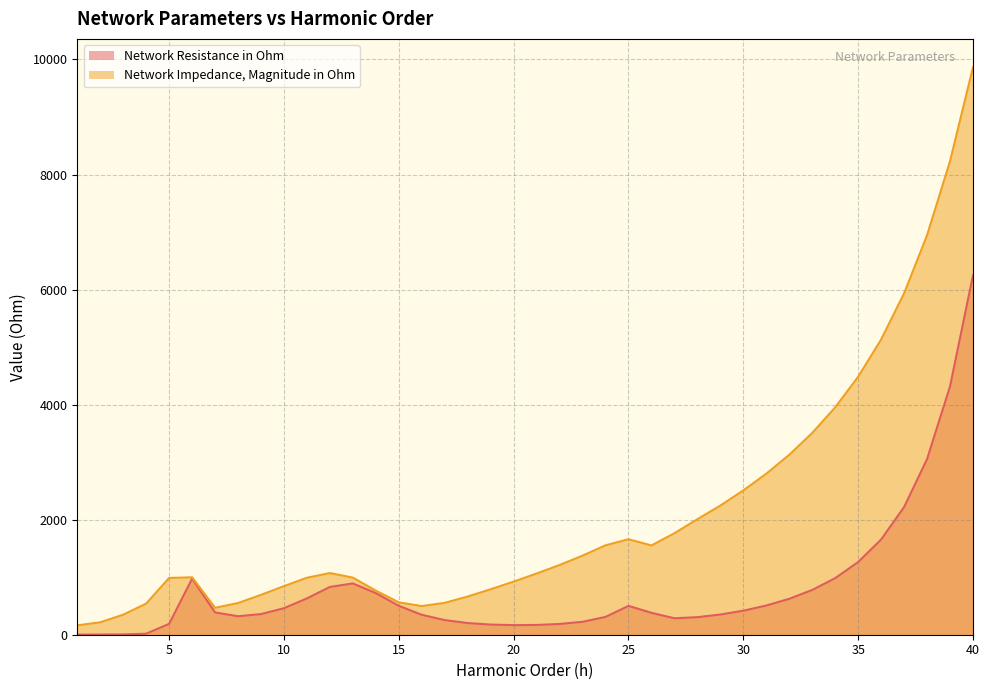

What is the value of the Network Impedance, Magnitude in Ohm point at the 29th from the left?

2244.6